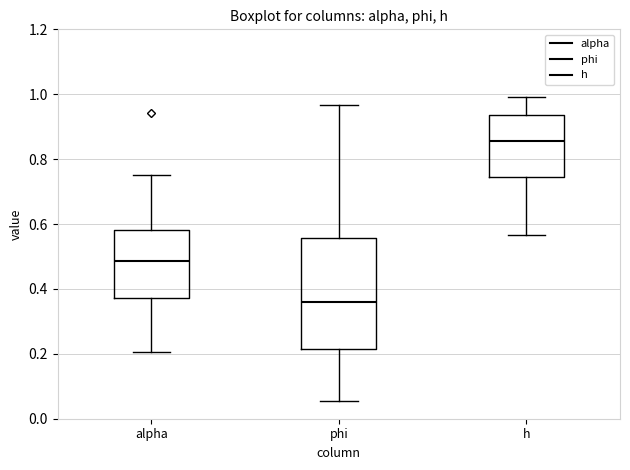

Where is the lower edge of the box for alpha on the y-axis? The values are not printed on the chart, so give them approximately, as read against the axis.

0.38